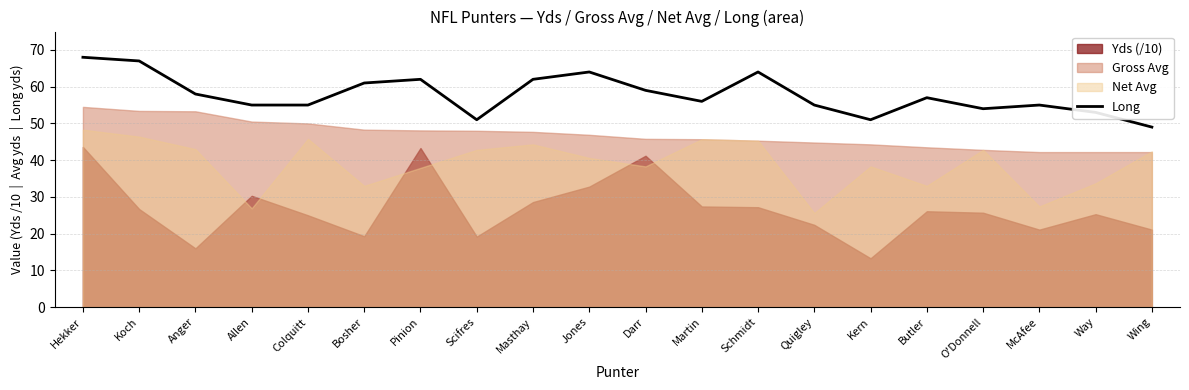

What value does the Long series have at Wing?

49